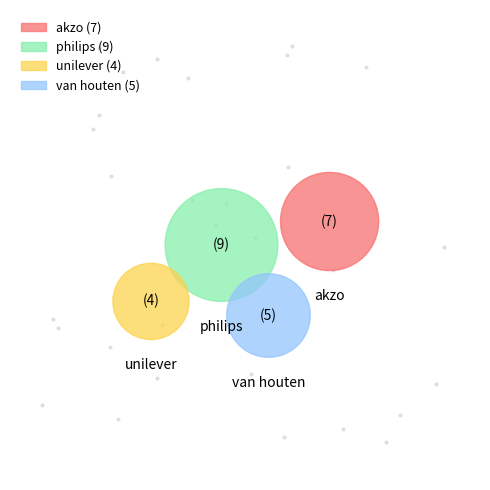

What percentage is the akzo slice, to the nearest percent?

28%